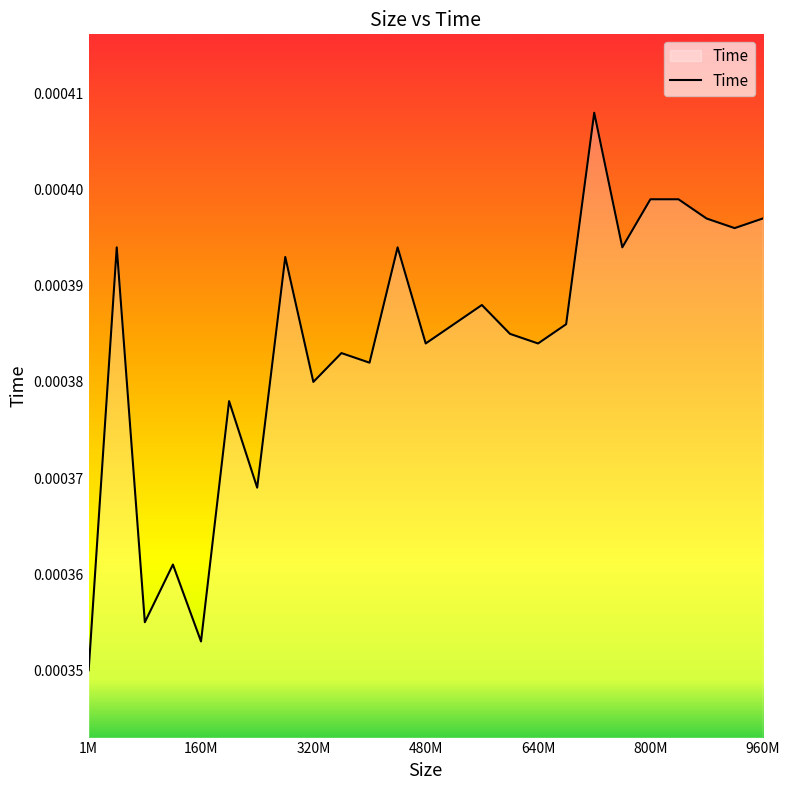

Does the chart have visible grid lines?

No